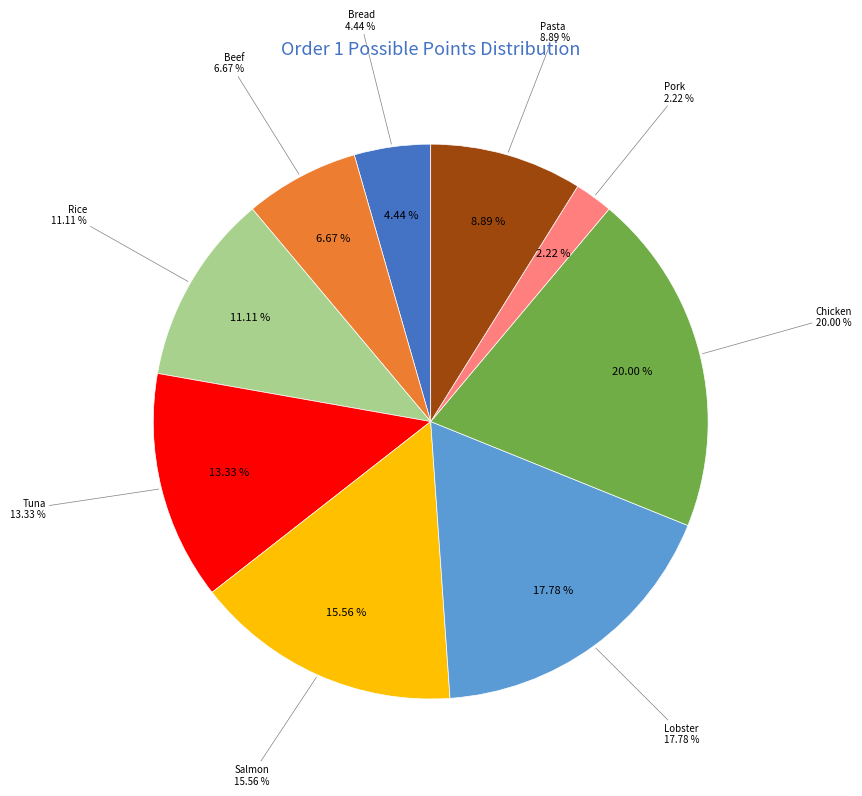

What is the total percentage of Tuna and Pasta?

22.2%